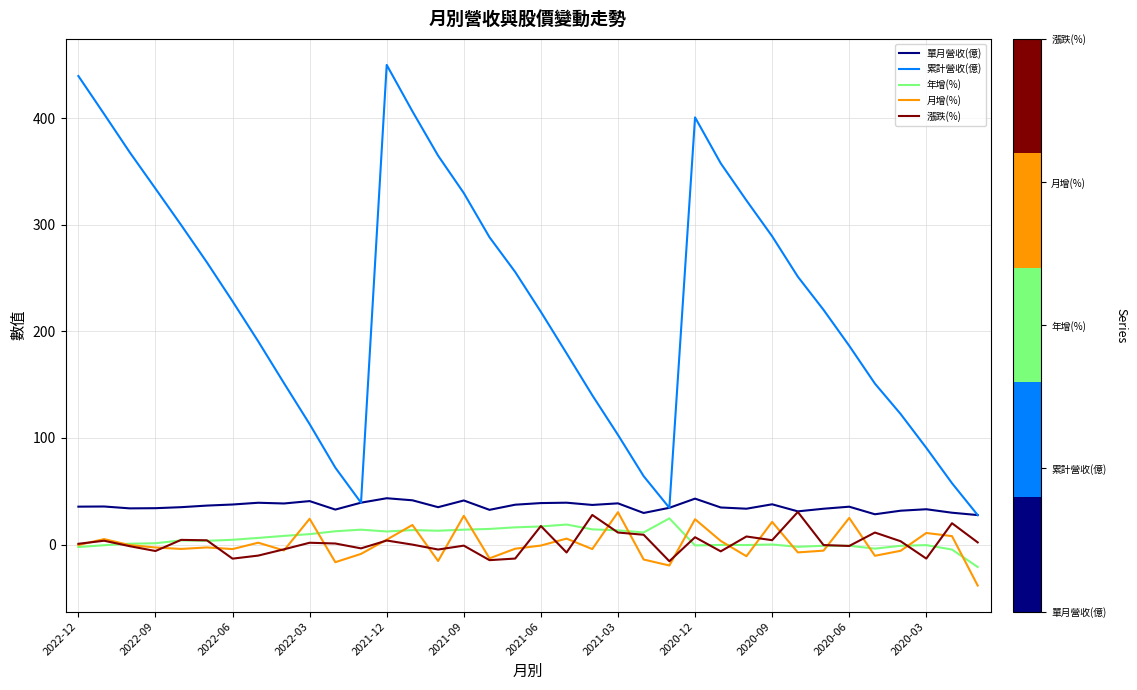

What is the difference between the maximum and second lowest values in the 累計營收(億) series?

415.4